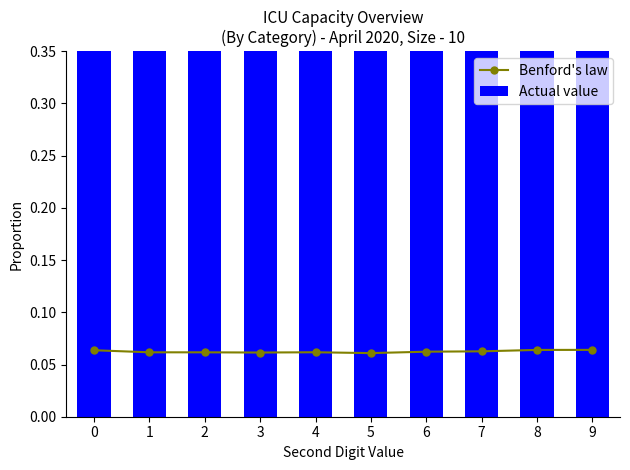

Is the value of Actual value at 9 greater than the value of Benford's law at 4?

Yes